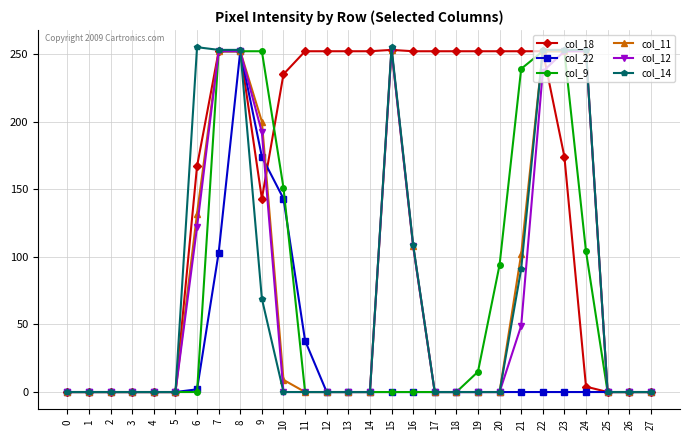

How many distinct data groups are displayed?

6